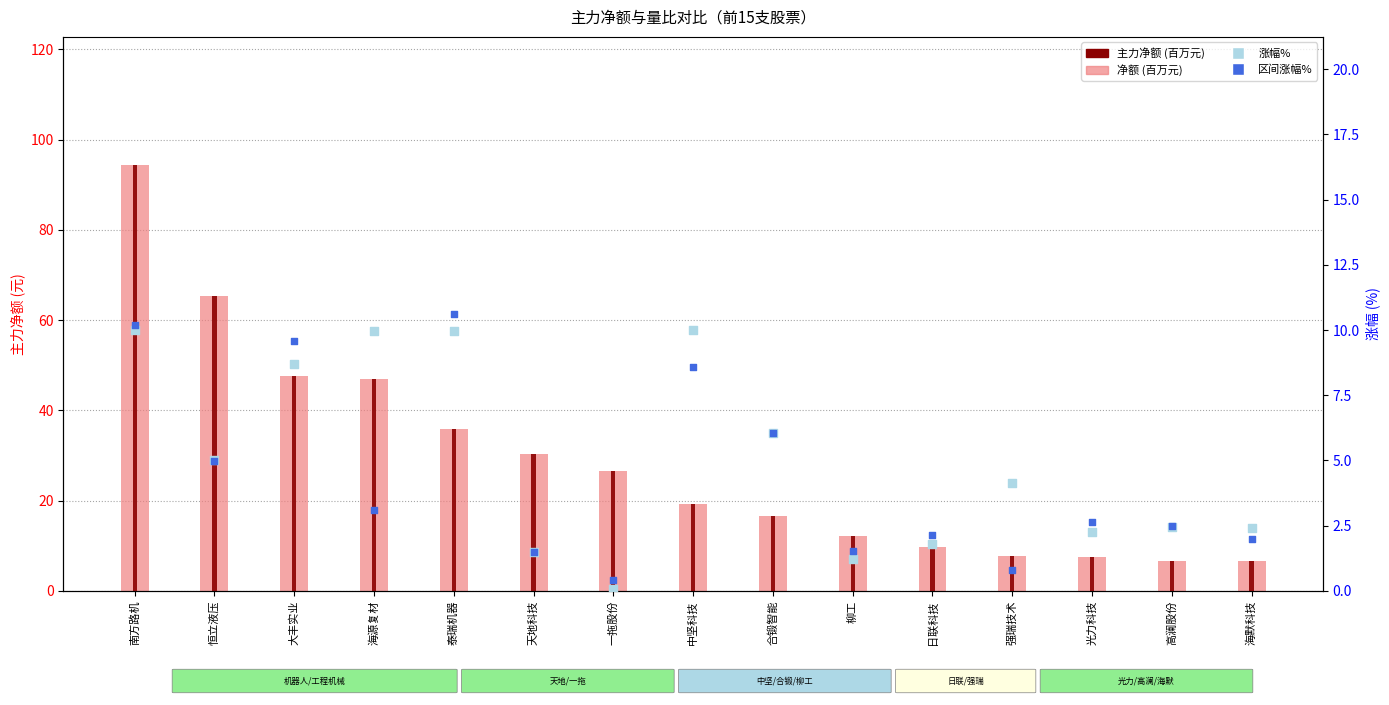

At which category is the sum across all series the highest?

南方路机